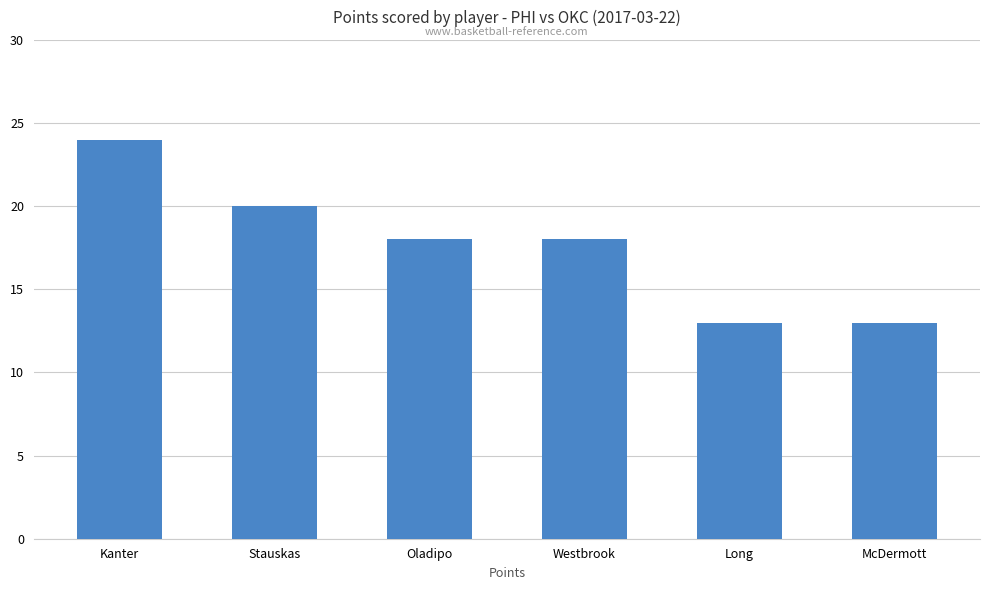

What is the change in value from Stauskas to Oladipo?

-2